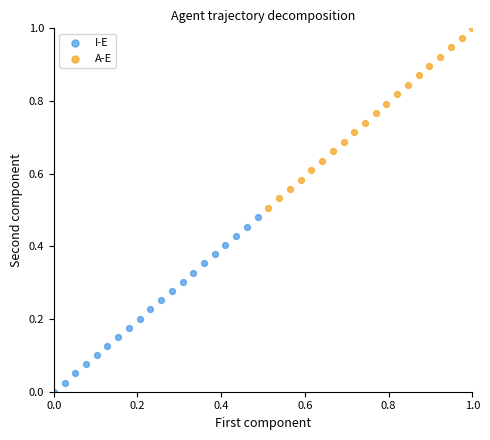

Which series reaches the minimum Y coordinate?

I-E